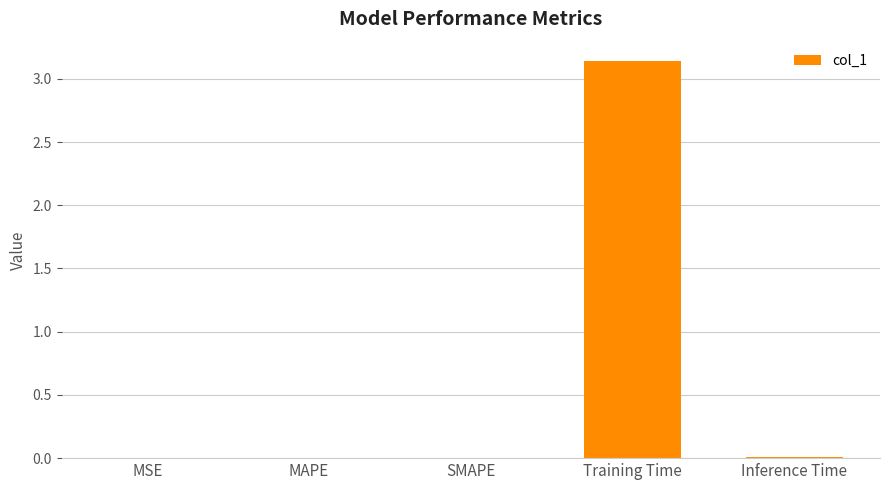

Is it true that the value at Inference Time is 0.0?

True